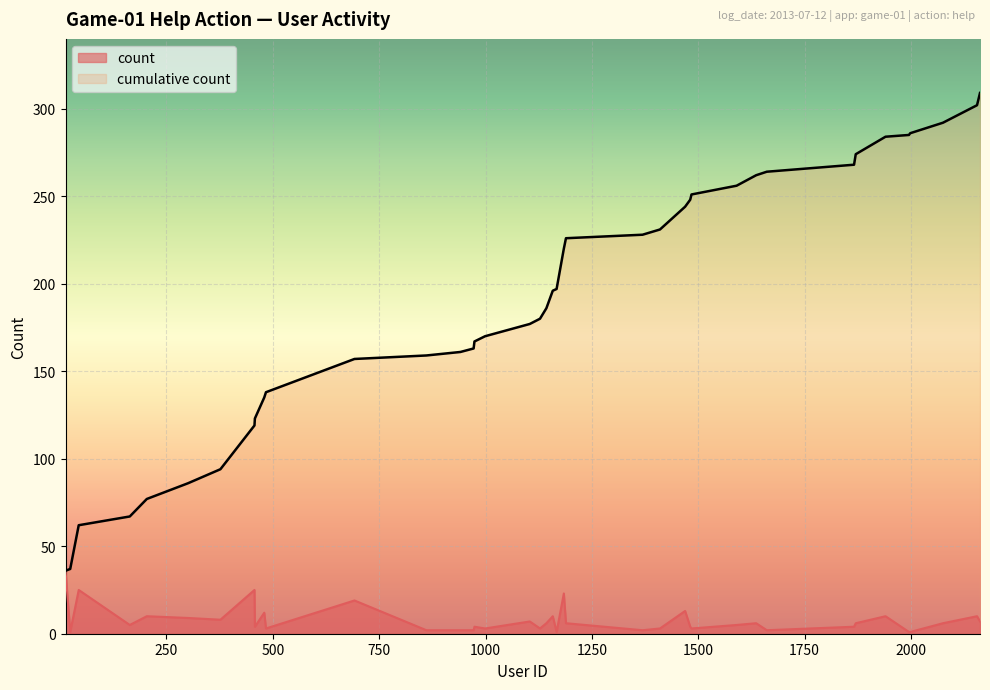

Which series has the widest spread of values?

cumulative count